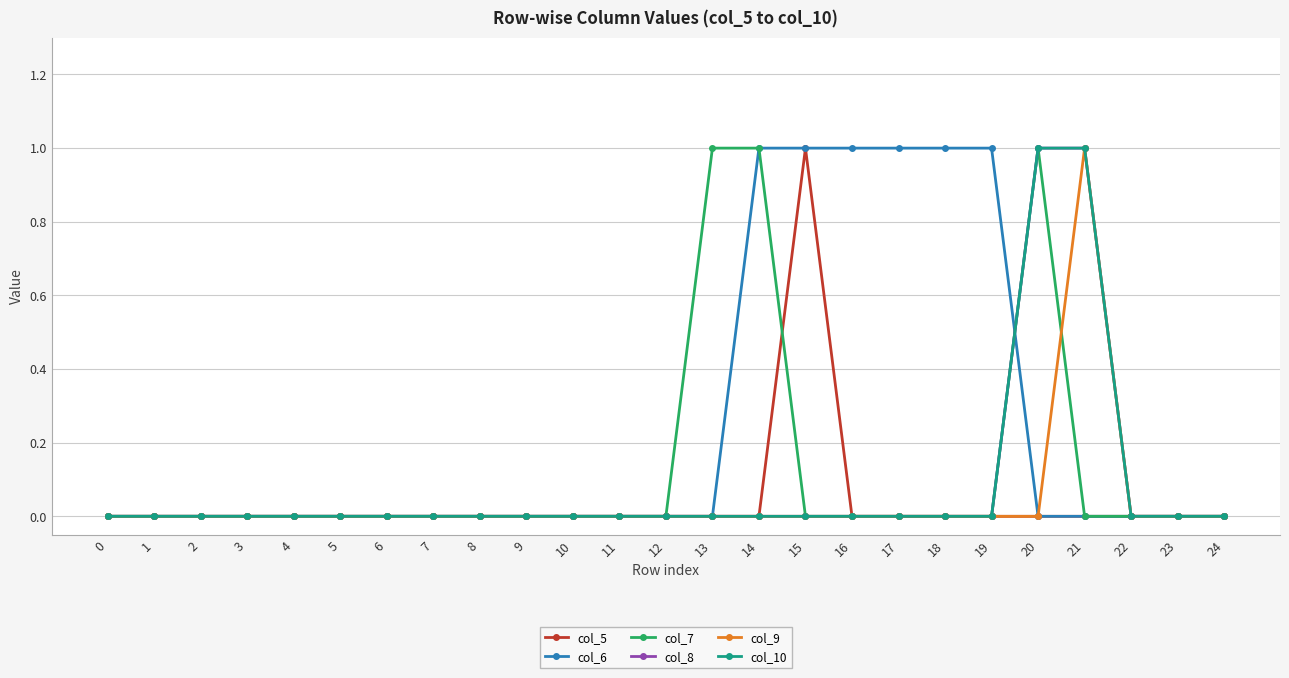

List the labels in order of col_8 value, largest first.

20, 21, 0, 1, 2, 3, 4, 5, 6, 7, 8, 9, 10, 11, 12, 13, 14, 15, 16, 17, 18, 19, 22, 23, 24